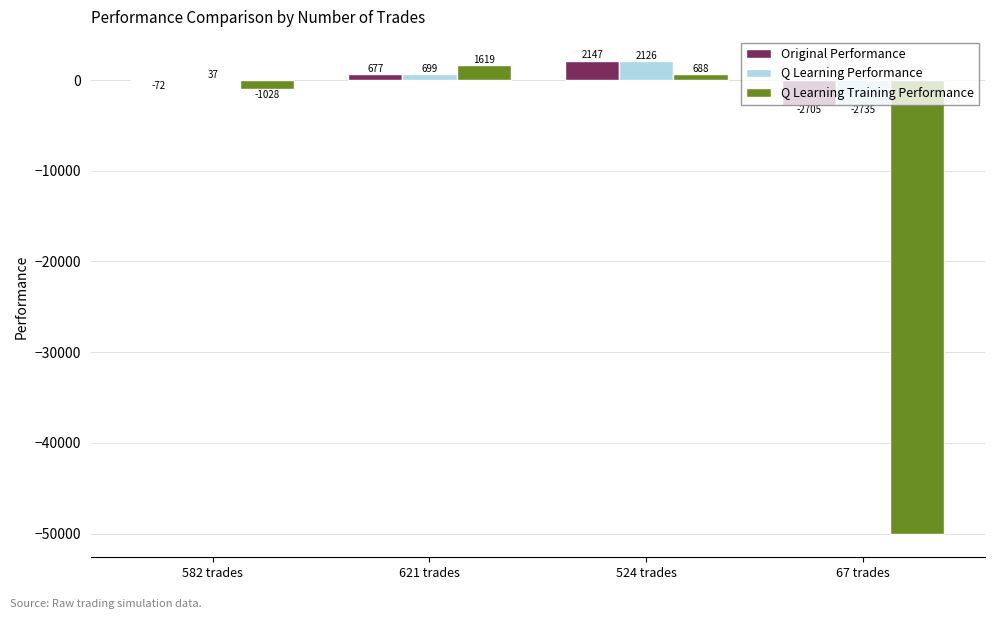

Which series changed the most between 524 trades and 67 trades?

Q Learning Training Performance